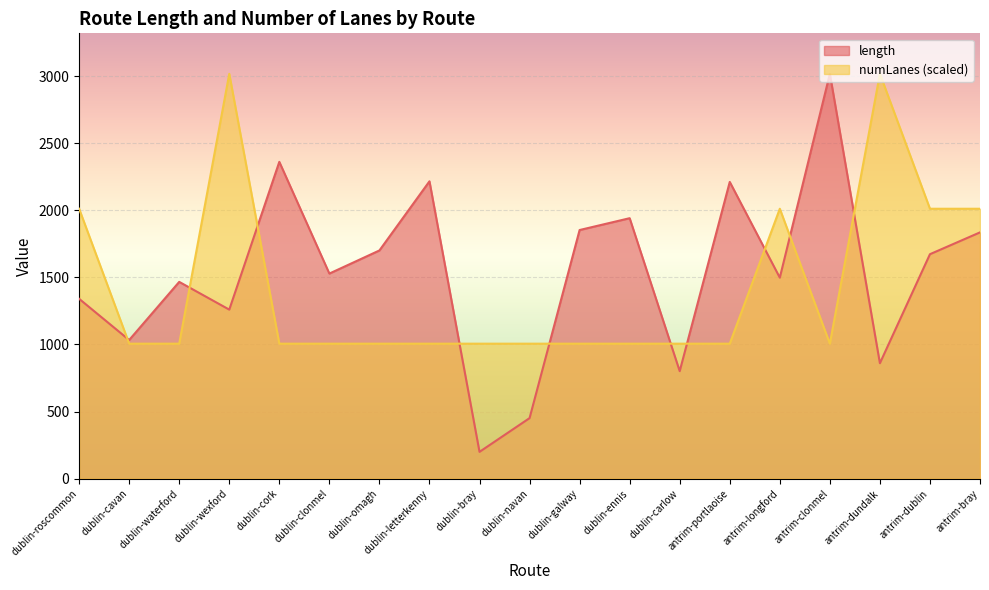

Does the chart display data point markers on the line(s)?

No